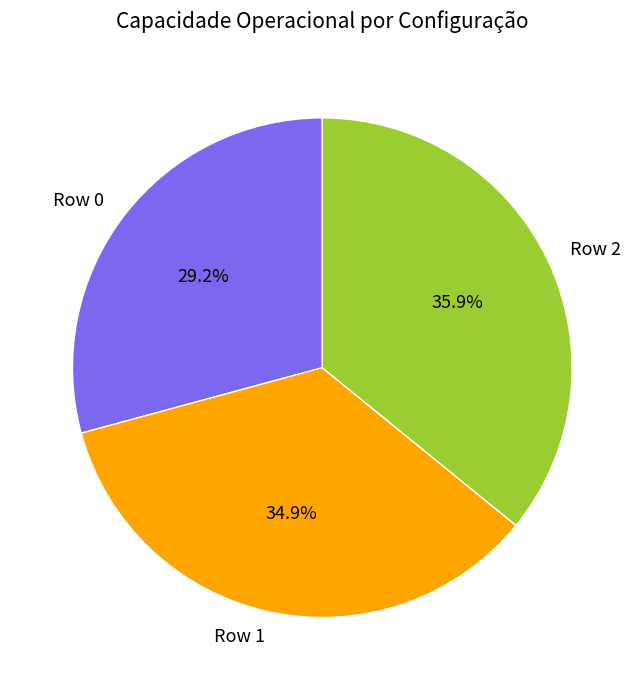

To the nearest percent, what is the difference between the Row 1 and Row 0 slice percentages?

6%